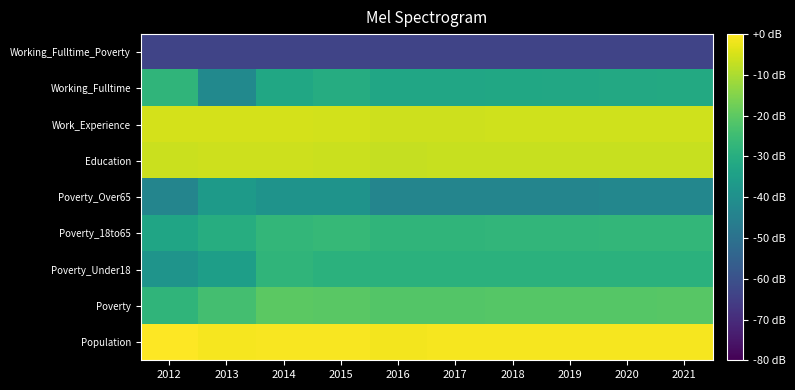

Reading right to left, transcribe all the data shown in this chart.

Population: 2021=-1.2	2020=-1.2	2019=-1.2	2018=-1.2	2017=-1.2	2016=-1.3	2015=-0.7	2014=-0.9	2013=-1.2	2012=0.0
Poverty: 2021=-20.9	2020=-21.0	2019=-21.1	2018=-21.2	2017=-21.4	2016=-21.4	2015=-20.4	2014=-20.3	2013=-23.8	2012=-27.7
Poverty_Under18: 2021=-28.8	2020=-28.8	2019=-28.8	2018=-28.8	2017=-28.8	2016=-28.8	2015=-29.0	2014=-27.7	2013=-35.0	2012=-38.5
Poverty_18to65: 2021=-26.9	2020=-27.1	2019=-27.3	2018=-27.4	2017=-27.5	2016=-27.5	2015=-26.4	2014=-27.1	2013=-30.0	2012=-33.0
Poverty_Over65: 2021=-42.8	2020=-42.8	2019=-43.7	2018=-43.7	2017=-43.7	2016=-43.7	2015=-39.0	2014=-39.0	2013=-36.4	2012=-43.7
Education: 2021=-6.7	2020=-6.8	2019=-6.8	2018=-6.8	2017=-6.8	2016=-6.9	2015=-6.5	2014=-6.2	2013=-6.1	2012=-6.4
Work_Experience: 2021=-5.9	2020=-5.9	2019=-5.9	2018=-5.9	2017=-6.0	2016=-6.0	2015=-5.4	2014=-5.2	2013=-5.3	2012=-5.0
Working_Fulltime: 2021=-31.4	2020=-31.8	2019=-32.1	2018=-32.3	2017=-32.5	2016=-32.5	2015=-30.4	2014=-32.3	2013=-42.1	2012=-27.7
Working_Fulltime_Poverty: 2021=-63.7	2020=-63.7	2019=-63.7	2018=-63.7	2017=-63.7	2016=-63.7	2015=-63.7	2014=-63.7	2013=-63.7	2012=-63.7